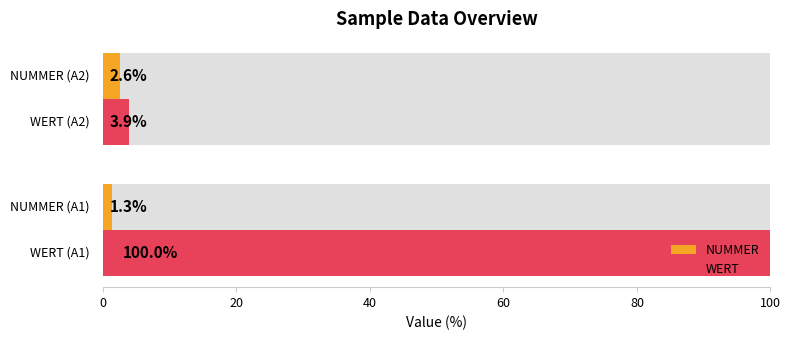

What is the average value of the WERT series?

51.9